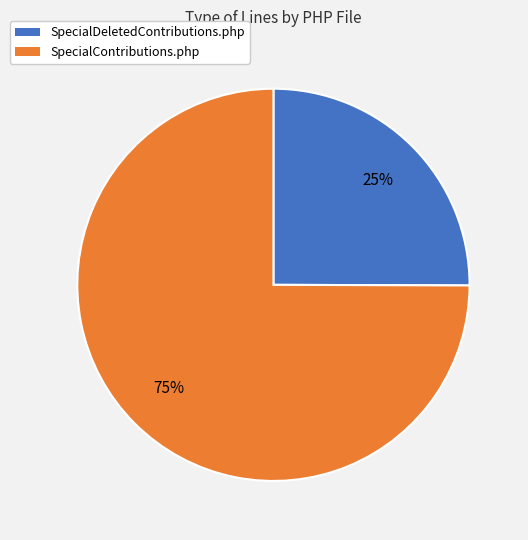

The SpecialDeletedContributions.php slice represents 33% of the pie. True or false?

False